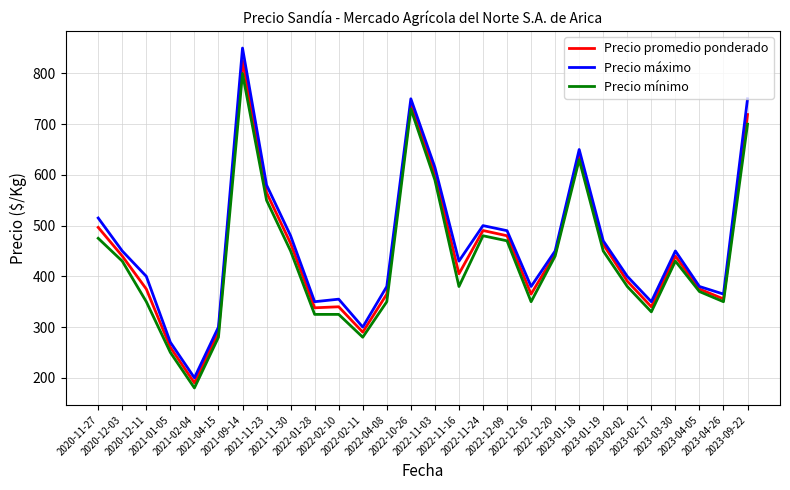

True or false: Precio promedio ponderado has a value of 554.5 at 2023-02-02.

False